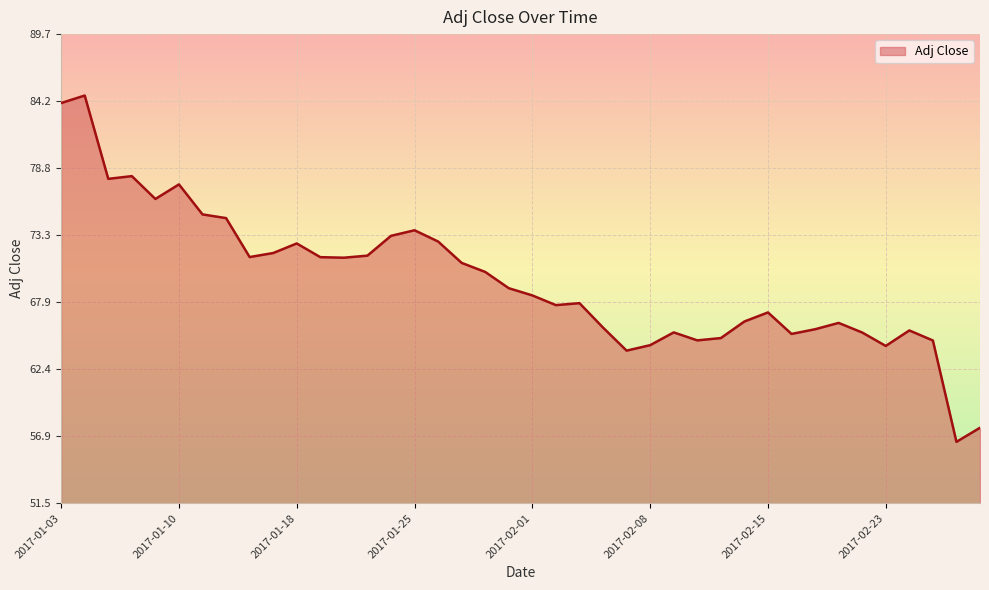

What is the difference between the maximum and minimum values?

28.2